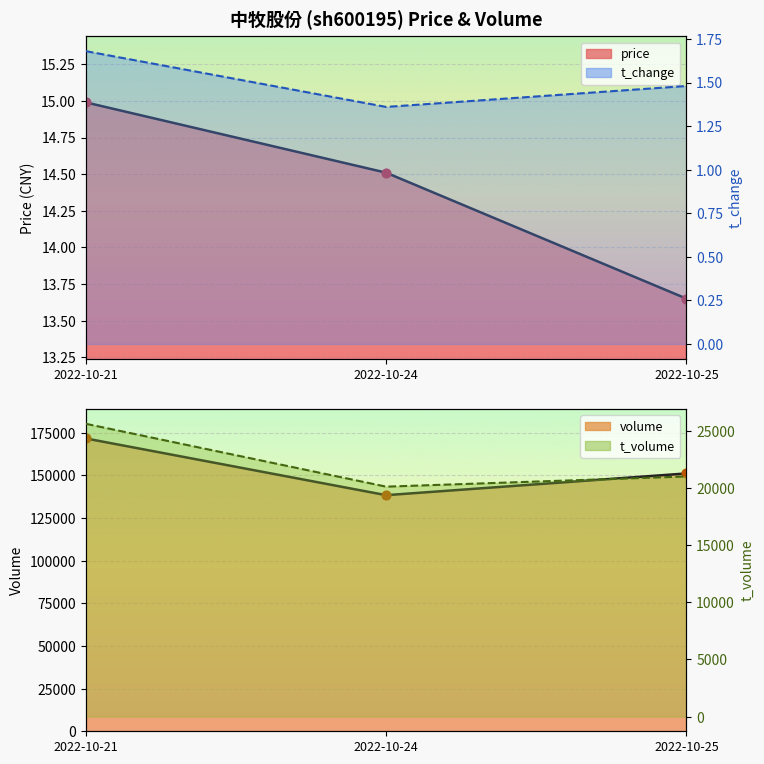

Which series contains the highest Y value?

volume